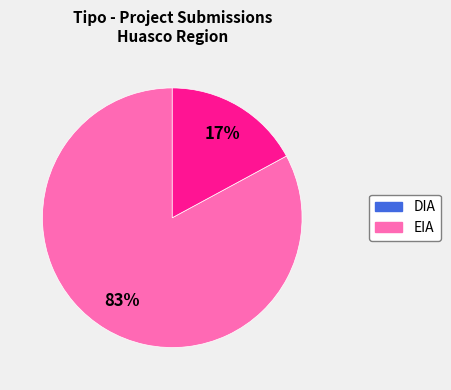

Which category has the biggest portion of the pie?

DIA